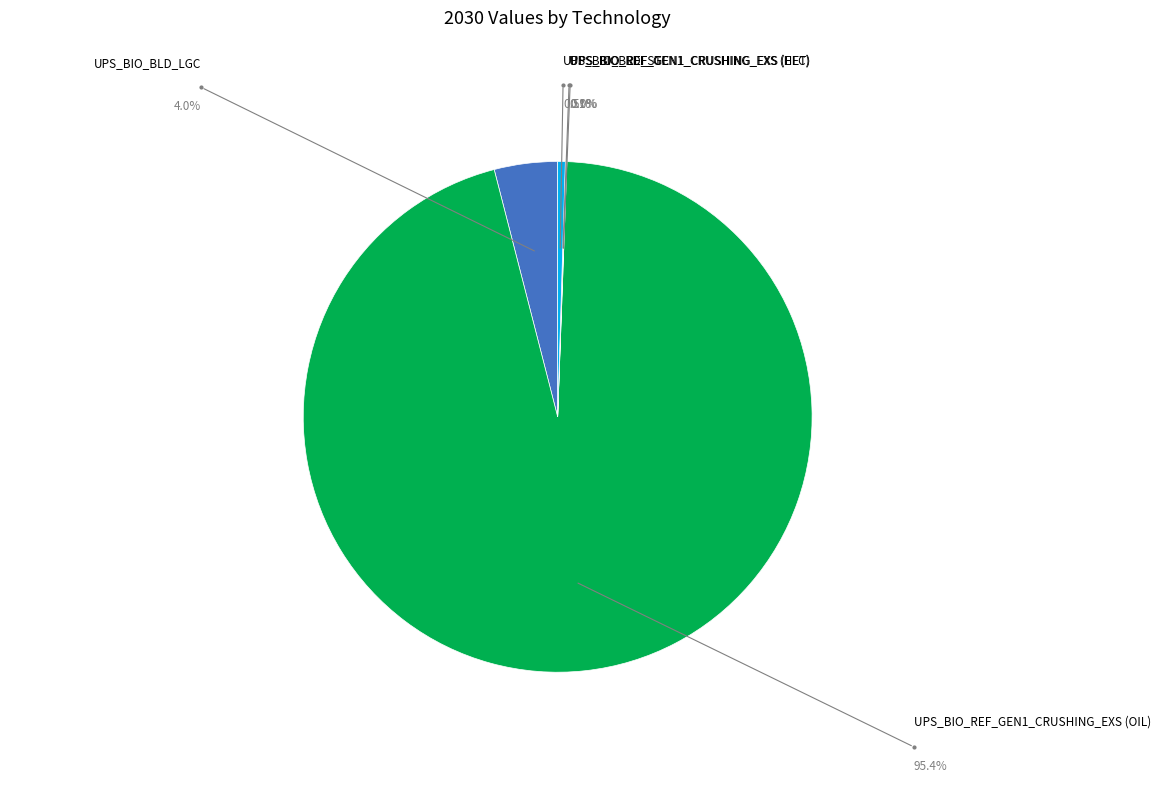

True or false: UPS_BIO_REF_GEN1_CRUSHING_EXS (ELC) accounts for 11% of the total.

False